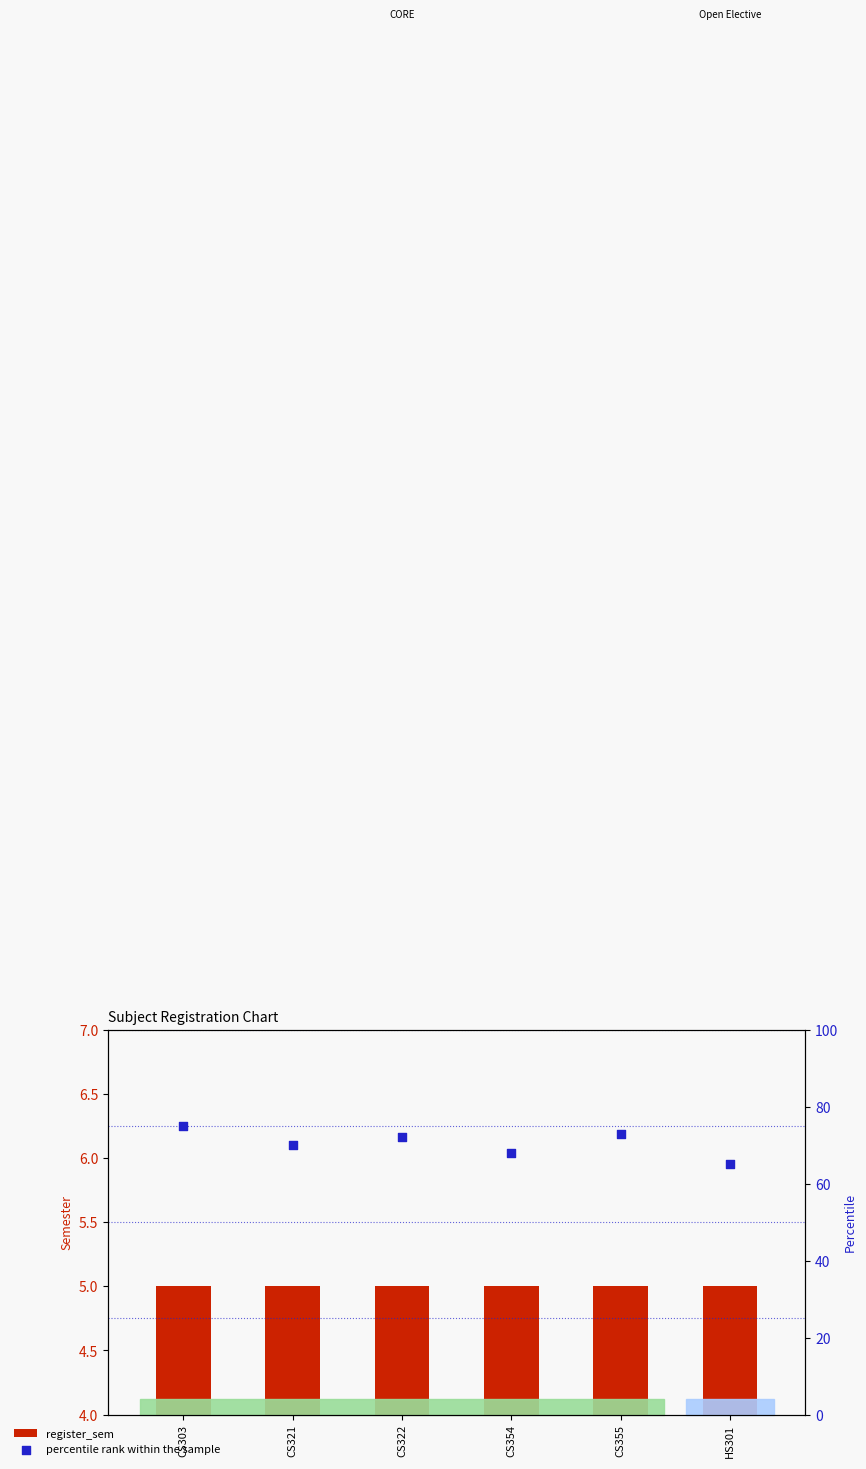

What are all the series names shown in the legend?

register_sem, percentile rank within the sample